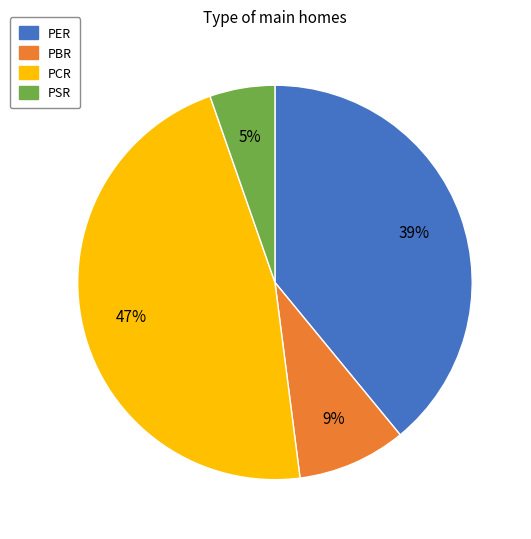

Which category has the smallest portion of the pie?

PSR